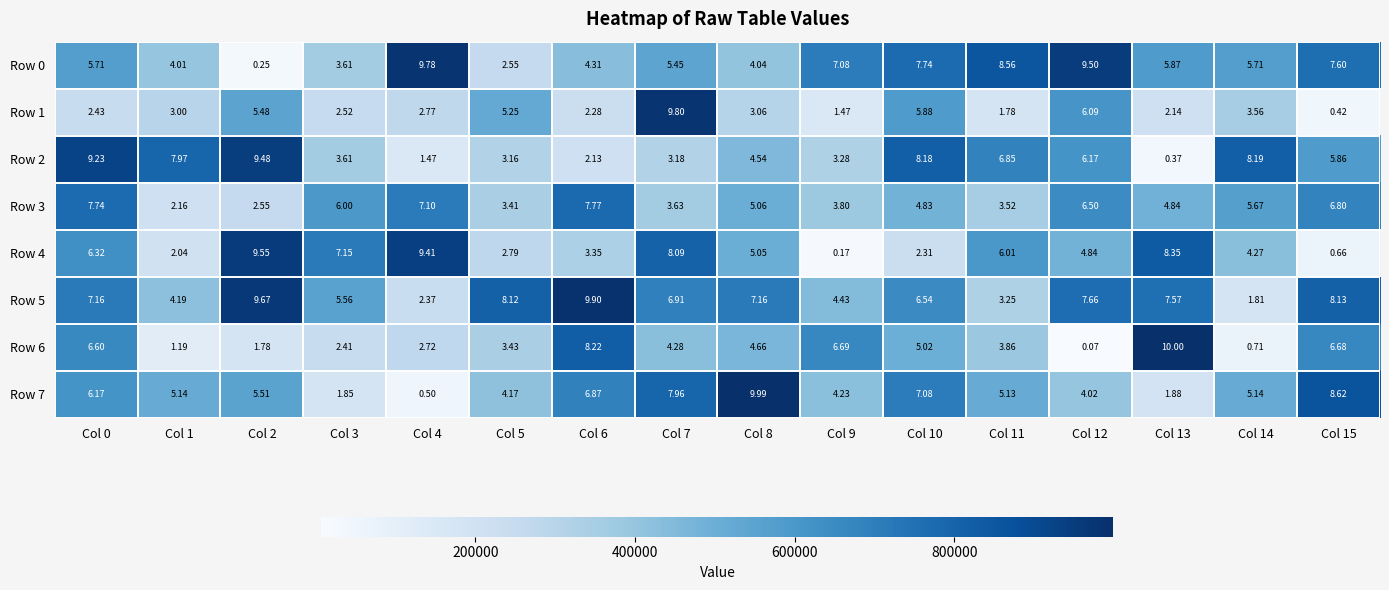

Is the value of Row 1 at Col 5 greater than the value of Row 5 at Col 11?

Yes